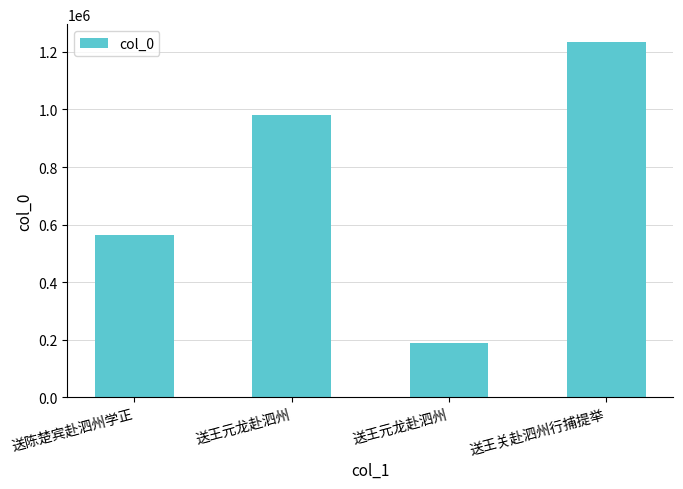

How many data points are less than 982497?

2